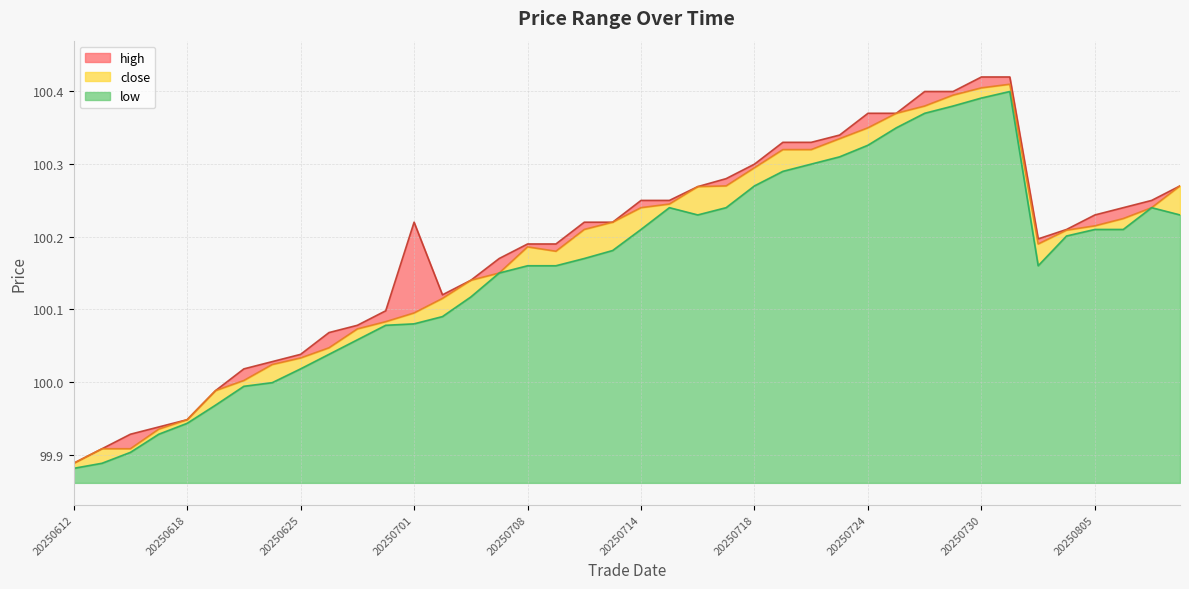

Which series has the largest range (max minus min)?

high